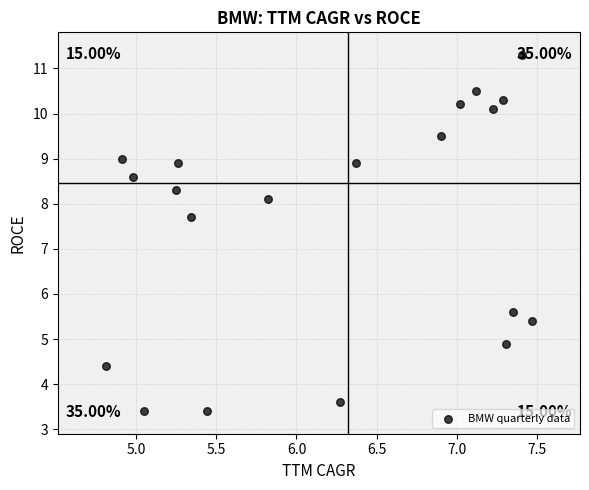

What is the range of X values (max minus min)?

2.7